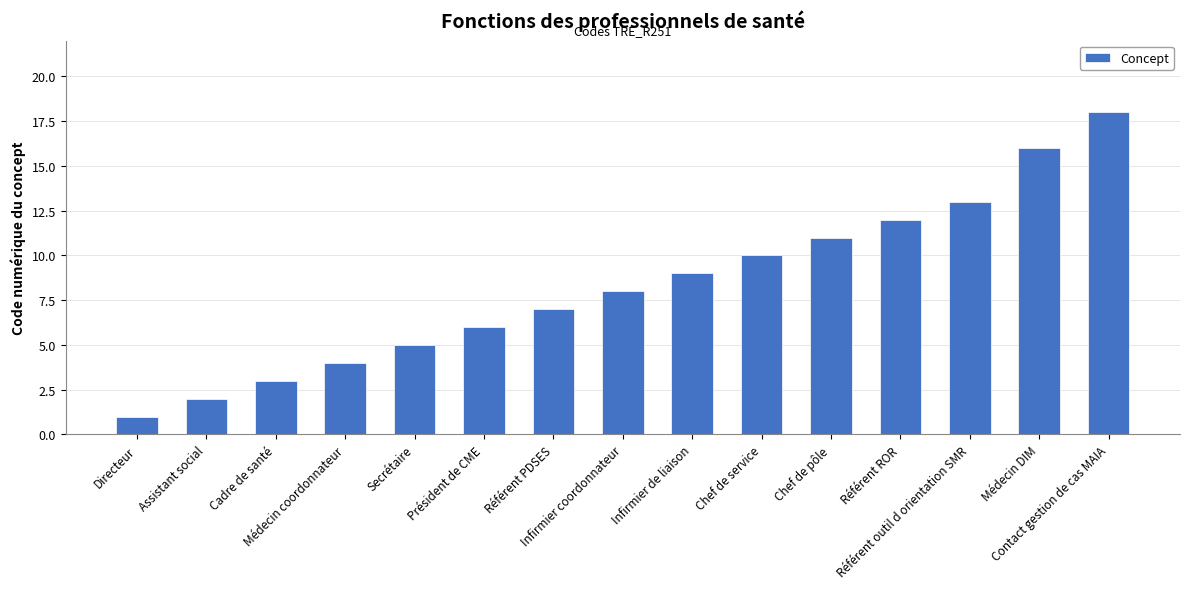

Rank the categories by value from lowest to highest.

Directeur, Assistant social, Cadre de santé, Médecin coordonnateur, Secrétaire, Président de CME, Référent PDSES, Infirmier coordonnateur, Infirmier de liaison, Chef de service, Chef de pôle, Référent ROR, Référent outil d orientation SMR, Médecin DIM, Contact gestion de cas MAIA